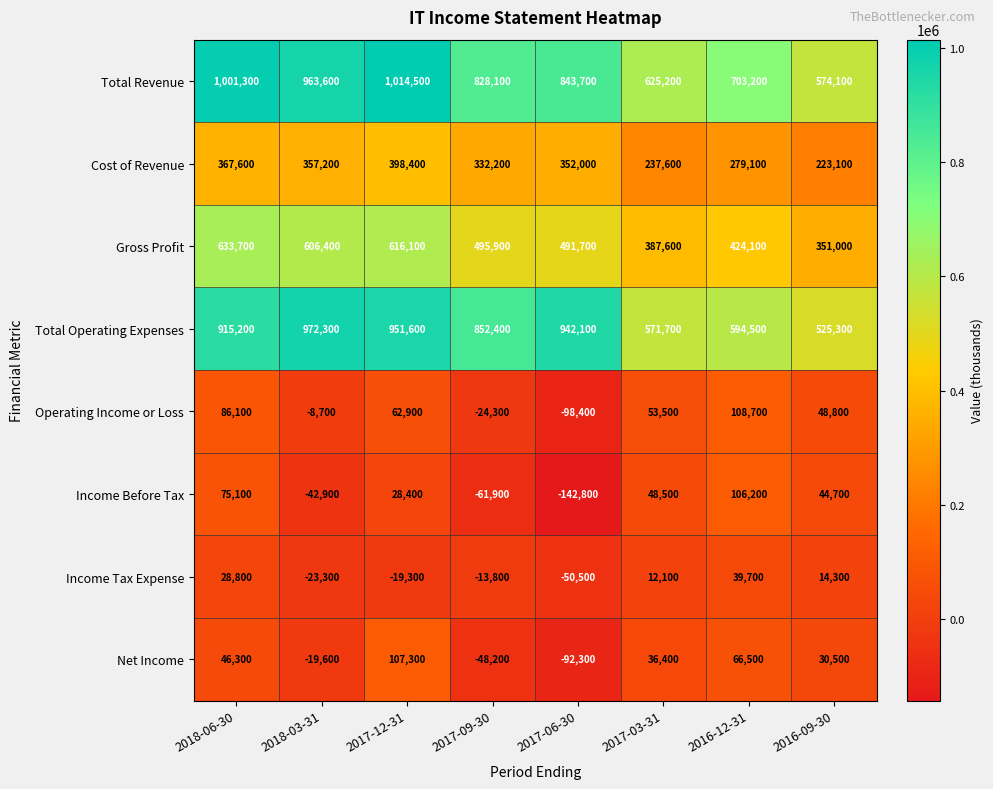

Which label corresponds to the smallest value in the chart?

2017-06-30